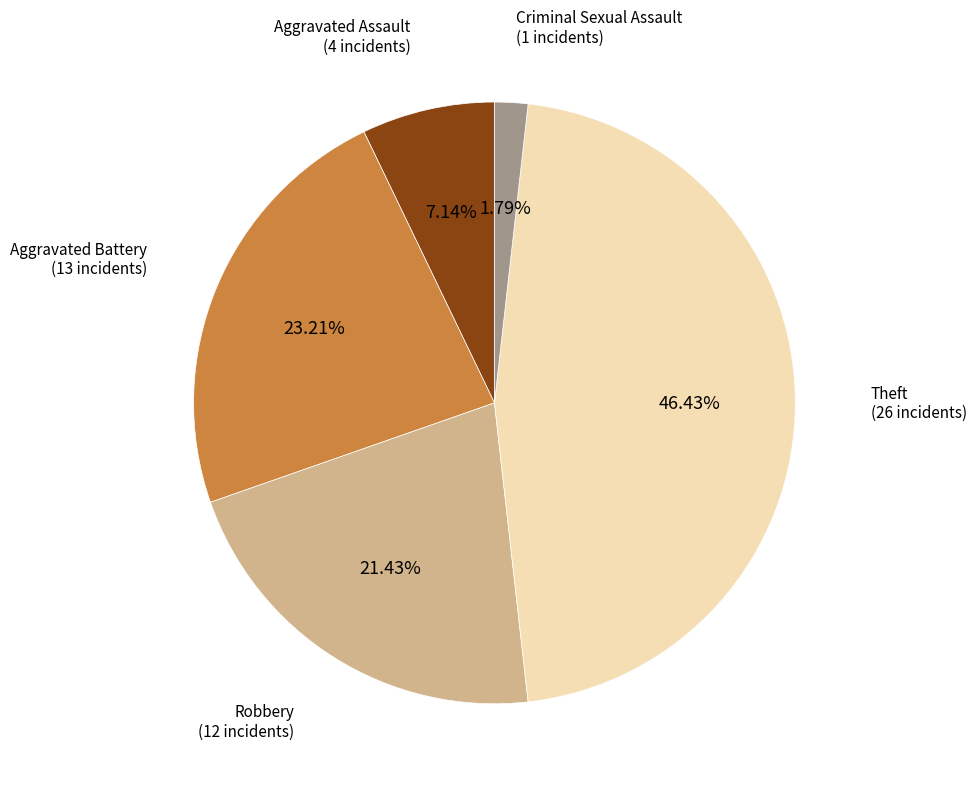

Is there a majority slice in this chart?

No